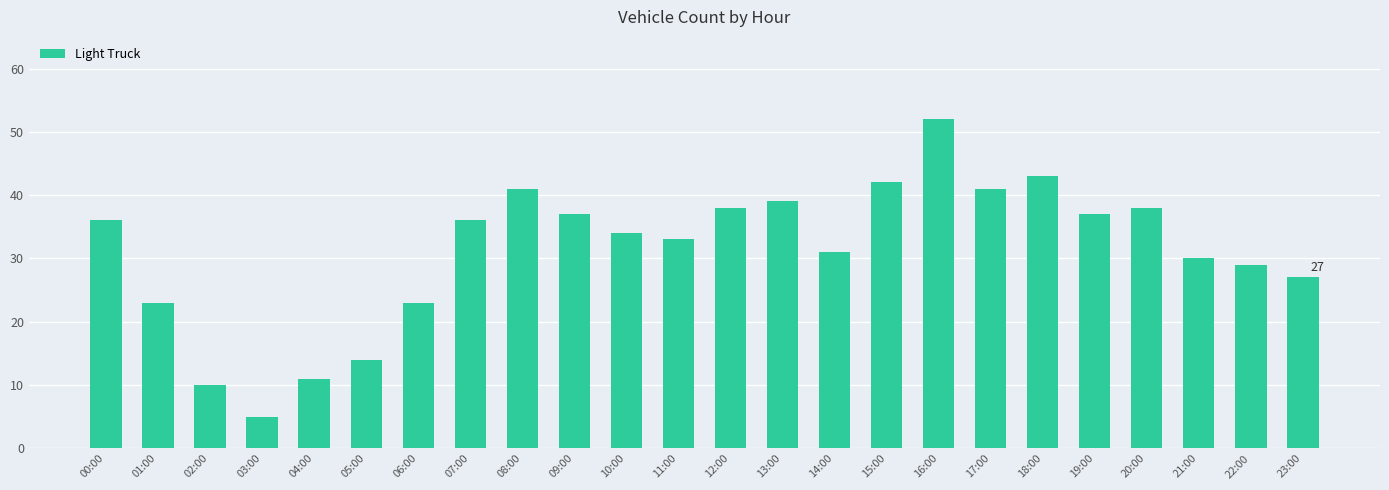

What is the difference between the second highest and second lowest values?

33